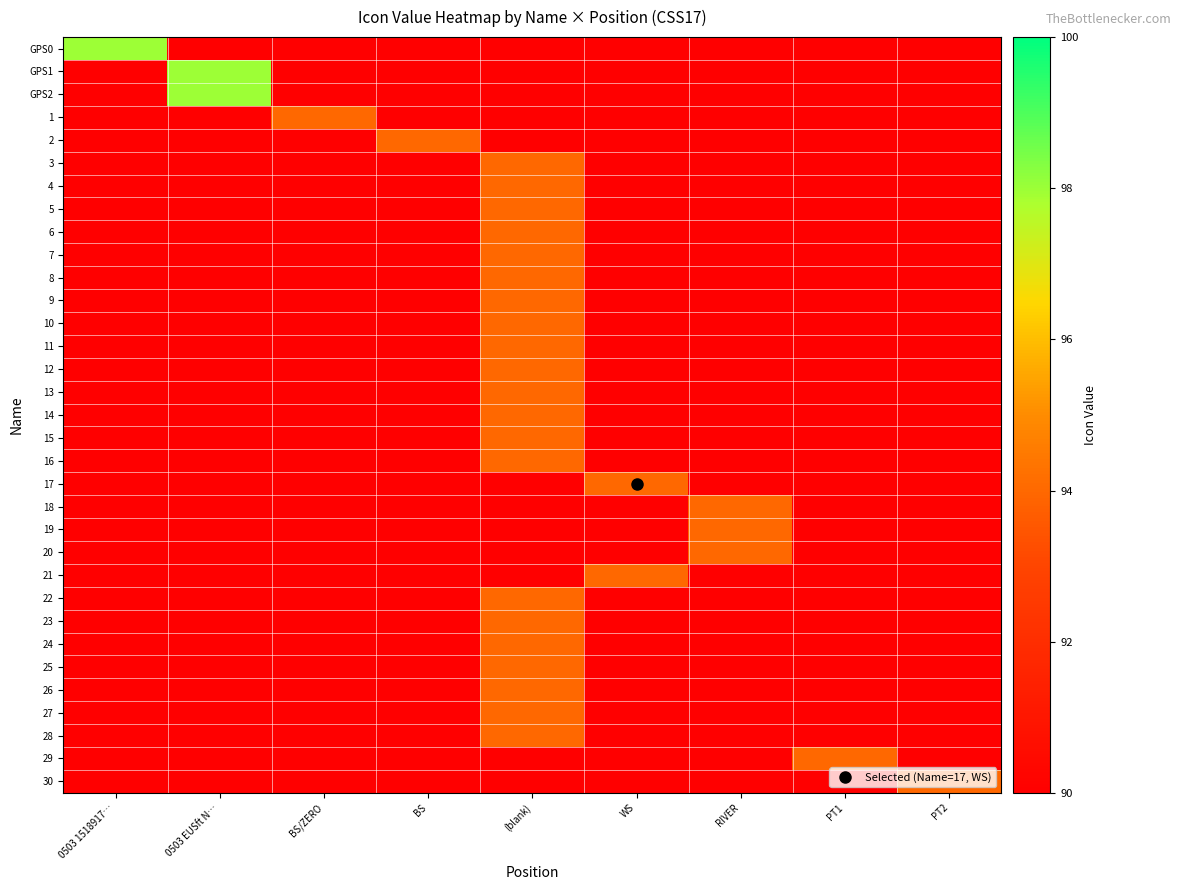

Reading left to right, list all the values displayed in this chart.

row_0: 0503 1518917…=98	0503 EUSft N…=0	BS/ZERO=0	BS=0	(blank)=0	WS=0	RIVER=0	PT1=0	PT2=0
row_1: 0503 1518917…=0	0503 EUSft N…=98	BS/ZERO=0	BS=0	(blank)=0	WS=0	RIVER=0	PT1=0	PT2=0
row_2: 0503 1518917…=0	0503 EUSft N…=98	BS/ZERO=0	BS=0	(blank)=0	WS=0	RIVER=0	PT1=0	PT2=0
row_3: 0503 1518917…=0	0503 EUSft N…=0	BS/ZERO=94	BS=0	(blank)=0	WS=0	RIVER=0	PT1=0	PT2=0
row_4: 0503 1518917…=0	0503 EUSft N…=0	BS/ZERO=0	BS=94	(blank)=0	WS=0	RIVER=0	PT1=0	PT2=0
row_5: 0503 1518917…=0	0503 EUSft N…=0	BS/ZERO=0	BS=0	(blank)=94	WS=0	RIVER=0	PT1=0	PT2=0
row_6: 0503 1518917…=0	0503 EUSft N…=0	BS/ZERO=0	BS=0	(blank)=94	WS=0	RIVER=0	PT1=0	PT2=0
row_7: 0503 1518917…=0	0503 EUSft N…=0	BS/ZERO=0	BS=0	(blank)=94	WS=0	RIVER=0	PT1=0	PT2=0
row_8: 0503 1518917…=0	0503 EUSft N…=0	BS/ZERO=0	BS=0	(blank)=94	WS=0	RIVER=0	PT1=0	PT2=0
row_9: 0503 1518917…=0	0503 EUSft N…=0	BS/ZERO=0	BS=0	(blank)=94	WS=0	RIVER=0	PT1=0	PT2=0
row_10: 0503 1518917…=0	0503 EUSft N…=0	BS/ZERO=0	BS=0	(blank)=94	WS=0	RIVER=0	PT1=0	PT2=0
row_11: 0503 1518917…=0	0503 EUSft N…=0	BS/ZERO=0	BS=0	(blank)=94	WS=0	RIVER=0	PT1=0	PT2=0
row_12: 0503 1518917…=0	0503 EUSft N…=0	BS/ZERO=0	BS=0	(blank)=94	WS=0	RIVER=0	PT1=0	PT2=0
row_13: 0503 1518917…=0	0503 EUSft N…=0	BS/ZERO=0	BS=0	(blank)=94	WS=0	RIVER=0	PT1=0	PT2=0
row_14: 0503 1518917…=0	0503 EUSft N…=0	BS/ZERO=0	BS=0	(blank)=94	WS=0	RIVER=0	PT1=0	PT2=0
row_15: 0503 1518917…=0	0503 EUSft N…=0	BS/ZERO=0	BS=0	(blank)=94	WS=0	RIVER=0	PT1=0	PT2=0
row_16: 0503 1518917…=0	0503 EUSft N…=0	BS/ZERO=0	BS=0	(blank)=94	WS=0	RIVER=0	PT1=0	PT2=0
row_17: 0503 1518917…=0	0503 EUSft N…=0	BS/ZERO=0	BS=0	(blank)=94	WS=0	RIVER=0	PT1=0	PT2=0
row_18: 0503 1518917…=0	0503 EUSft N…=0	BS/ZERO=0	BS=0	(blank)=94	WS=0	RIVER=0	PT1=0	PT2=0
row_19: 0503 1518917…=0	0503 EUSft N…=0	BS/ZERO=0	BS=0	(blank)=0	WS=94	RIVER=0	PT1=0	PT2=0
row_20: 0503 1518917…=0	0503 EUSft N…=0	BS/ZERO=0	BS=0	(blank)=0	WS=0	RIVER=94	PT1=0	PT2=0
row_21: 0503 1518917…=0	0503 EUSft N…=0	BS/ZERO=0	BS=0	(blank)=0	WS=0	RIVER=94	PT1=0	PT2=0
row_22: 0503 1518917…=0	0503 EUSft N…=0	BS/ZERO=0	BS=0	(blank)=0	WS=0	RIVER=94	PT1=0	PT2=0
row_23: 0503 1518917…=0	0503 EUSft N…=0	BS/ZERO=0	BS=0	(blank)=0	WS=94	RIVER=0	PT1=0	PT2=0
row_24: 0503 1518917…=0	0503 EUSft N…=0	BS/ZERO=0	BS=0	(blank)=94	WS=0	RIVER=0	PT1=0	PT2=0
row_25: 0503 1518917…=0	0503 EUSft N…=0	BS/ZERO=0	BS=0	(blank)=94	WS=0	RIVER=0	PT1=0	PT2=0
row_26: 0503 1518917…=0	0503 EUSft N…=0	BS/ZERO=0	BS=0	(blank)=94	WS=0	RIVER=0	PT1=0	PT2=0
row_27: 0503 1518917…=0	0503 EUSft N…=0	BS/ZERO=0	BS=0	(blank)=94	WS=0	RIVER=0	PT1=0	PT2=0
row_28: 0503 1518917…=0	0503 EUSft N…=0	BS/ZERO=0	BS=0	(blank)=94	WS=0	RIVER=0	PT1=0	PT2=0
row_29: 0503 1518917…=0	0503 EUSft N…=0	BS/ZERO=0	BS=0	(blank)=94	WS=0	RIVER=0	PT1=0	PT2=0
row_30: 0503 1518917…=0	0503 EUSft N…=0	BS/ZERO=0	BS=0	(blank)=94	WS=0	RIVER=0	PT1=0	PT2=0
row_31: 0503 1518917…=0	0503 EUSft N…=0	BS/ZERO=0	BS=0	(blank)=0	WS=0	RIVER=0	PT1=94	PT2=0
row_32: 0503 1518917…=0	0503 EUSft N…=0	BS/ZERO=0	BS=0	(blank)=0	WS=0	RIVER=0	PT1=0	PT2=94